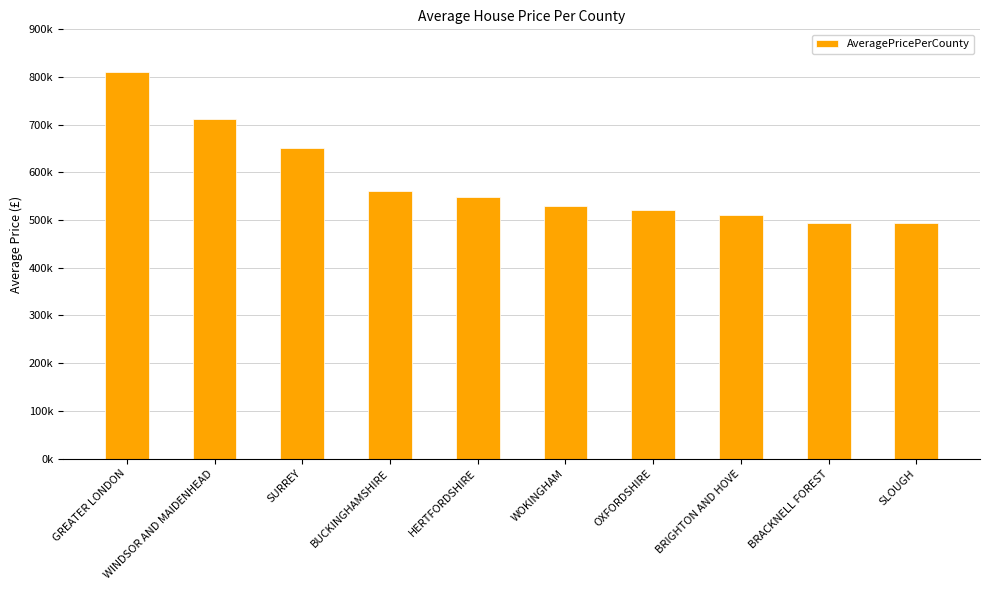

What is the maximum value shown in the chart?

810088